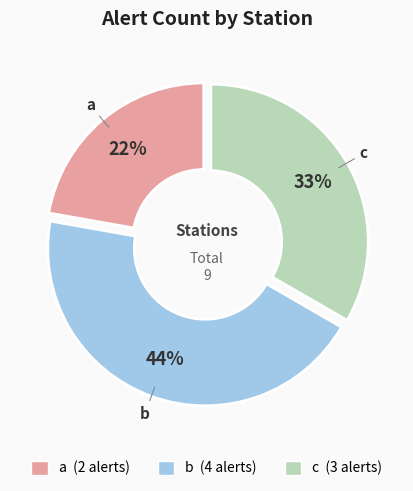

Approximately how many times larger is the value at c compared to a?

1.5